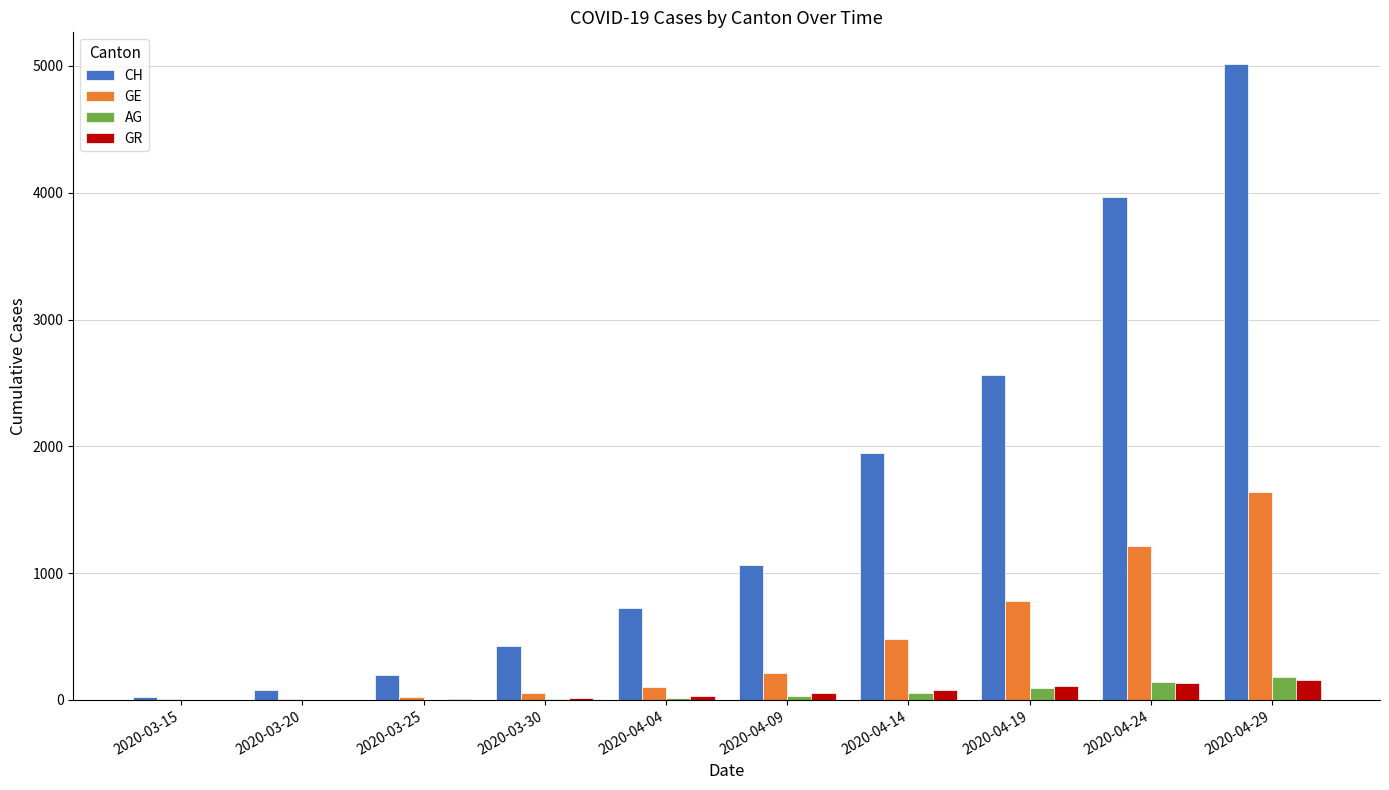

At which category does the chart reach its peak across all series?

2020-04-29